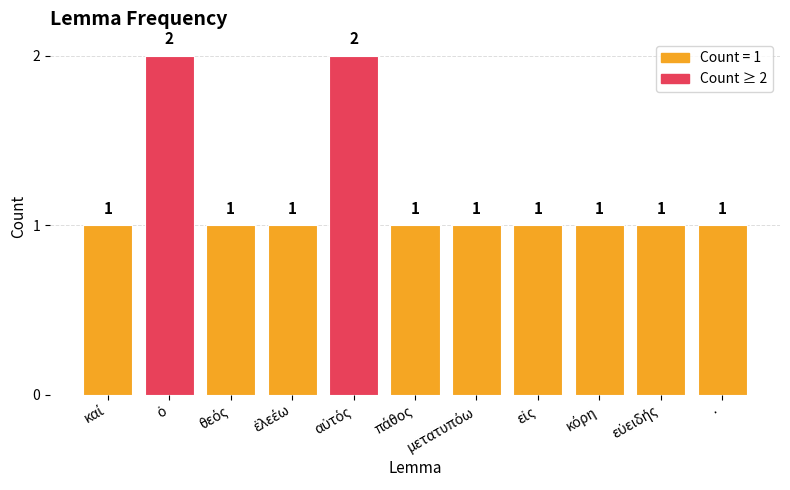

Count the values in the range 1 to 2.

11